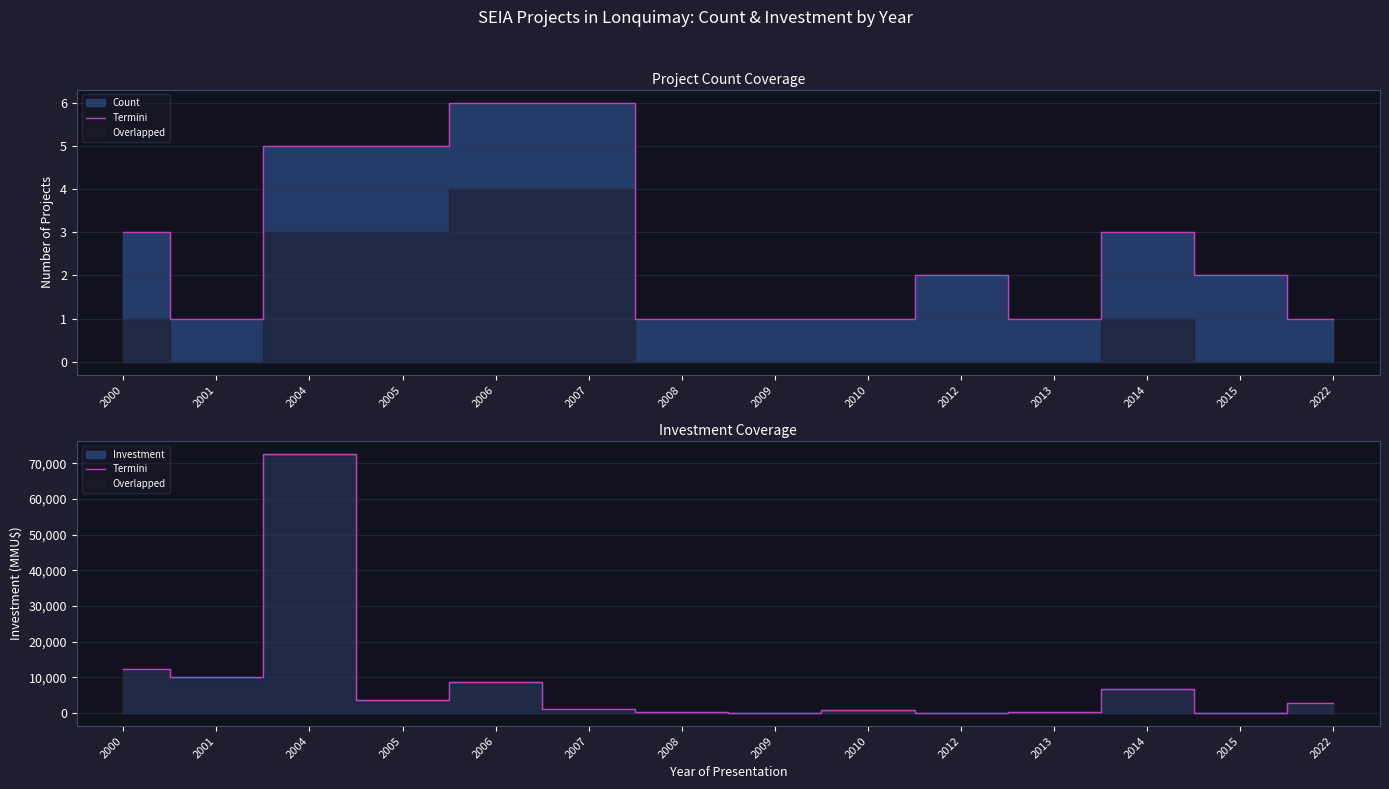

What is the greatest value displayed?

72681